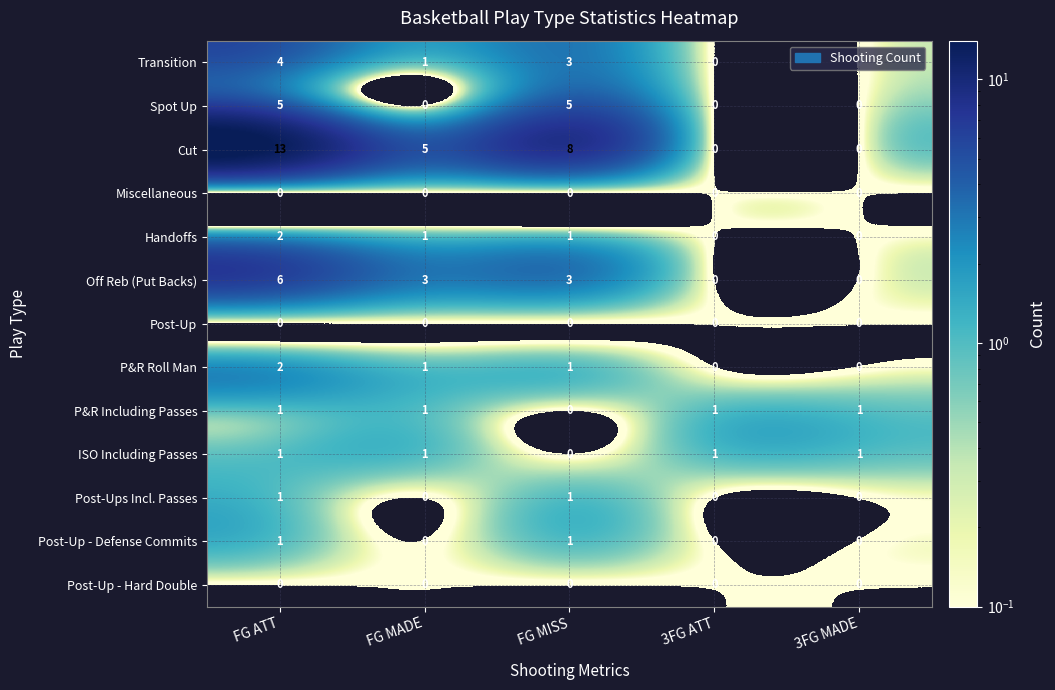

The Handoffs series shows 0 at 3FG ATT. True or false?

True